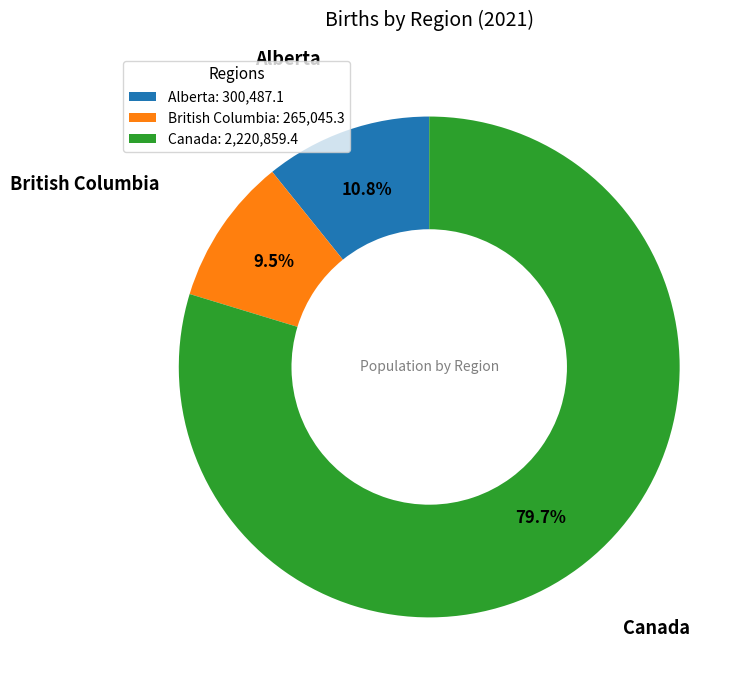

To the nearest percent, what is the average slice percentage?

33%